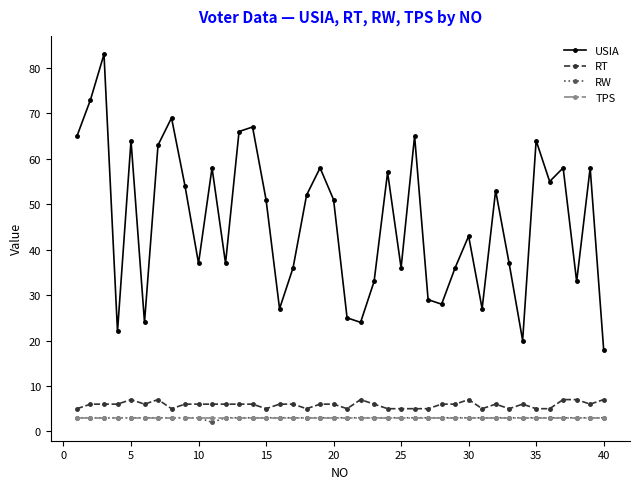

What is the maximum value shown in the chart?

83